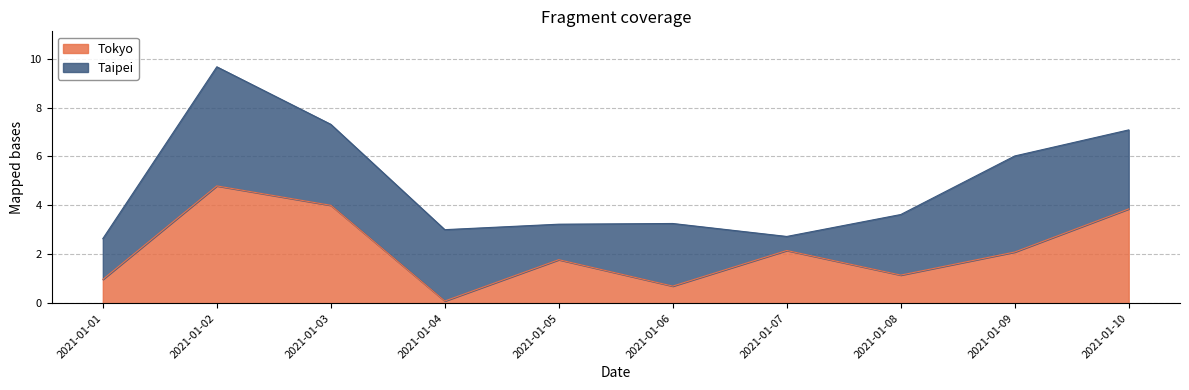

At which category does the chart reach its peak across all series?

2021-01-02